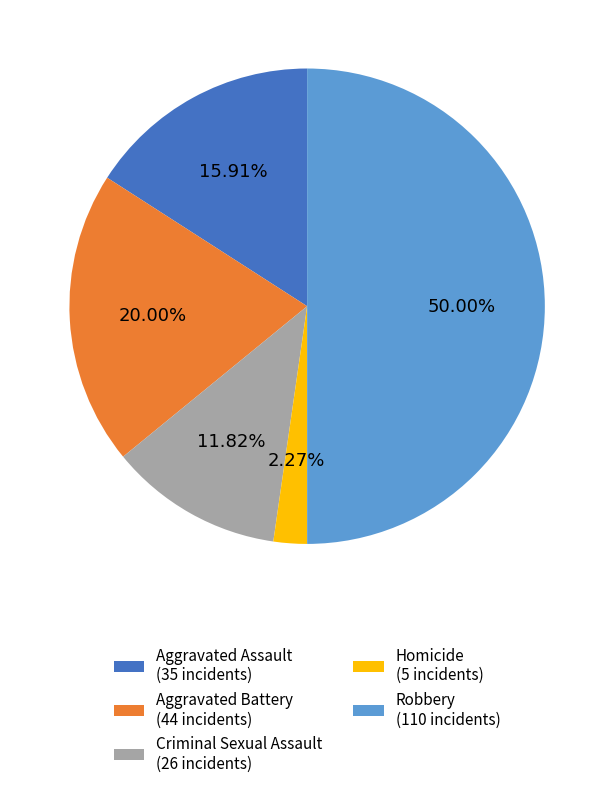

Which category has the biggest portion of the pie?

Robbery